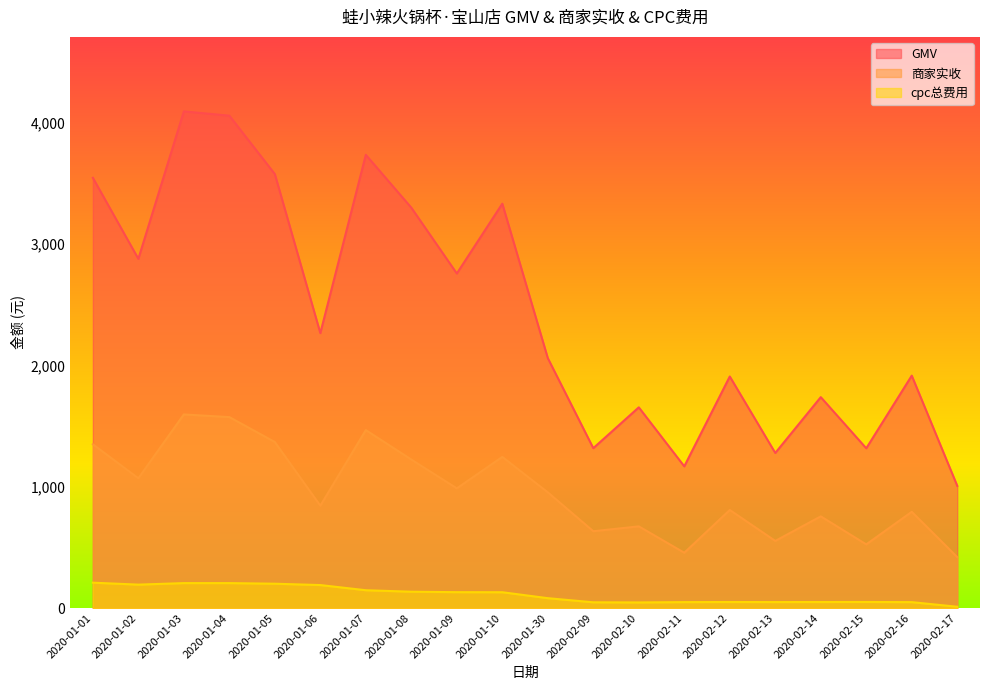

List the series in order of their overall mean, highest first.

GMV, 商家实收, cpc总费用